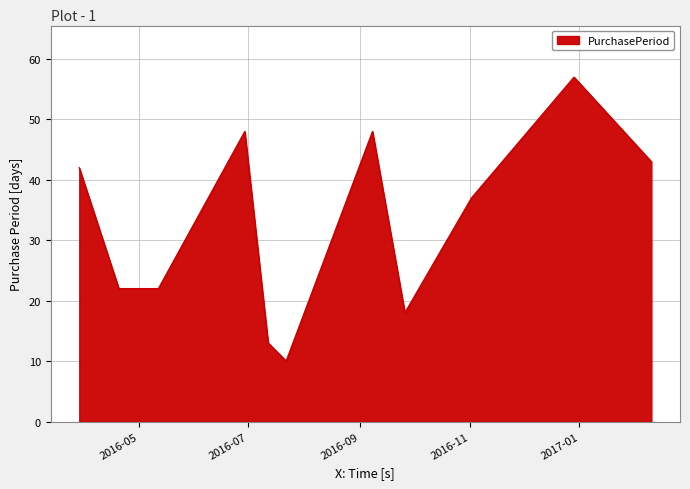

What is the smallest value displayed?

10